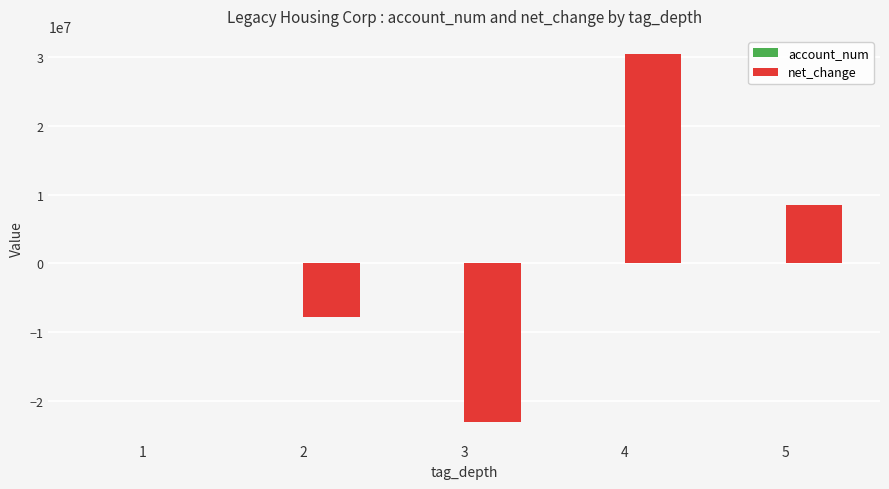

How many groups of bars are there?

5